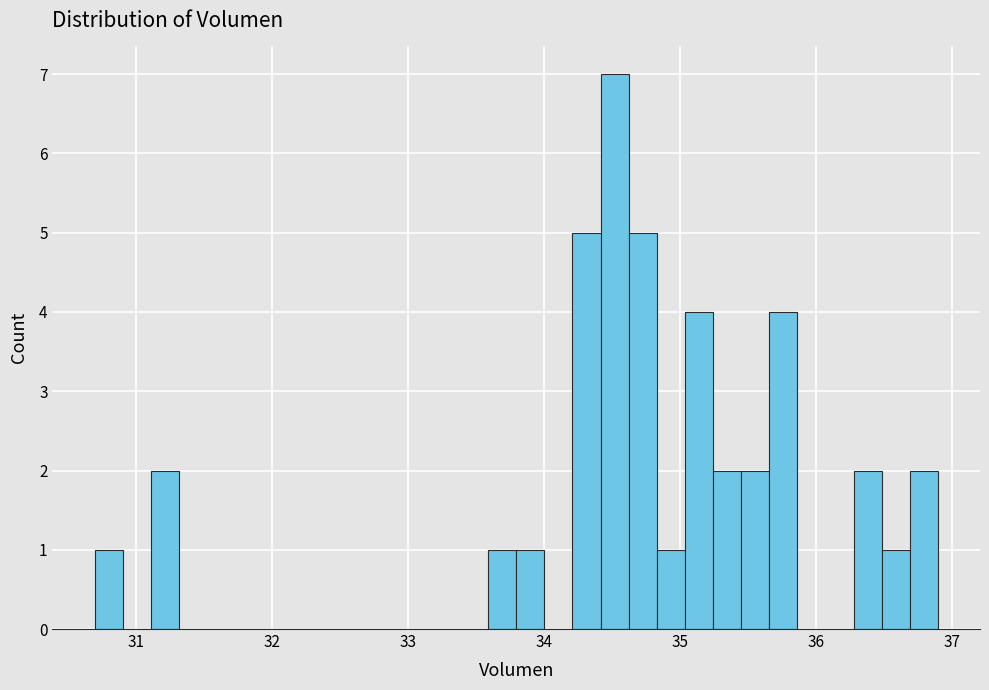

Around what value on the x-axis is the tallest bar? Give the approximate position of its centre, as read against the axis.

34.5